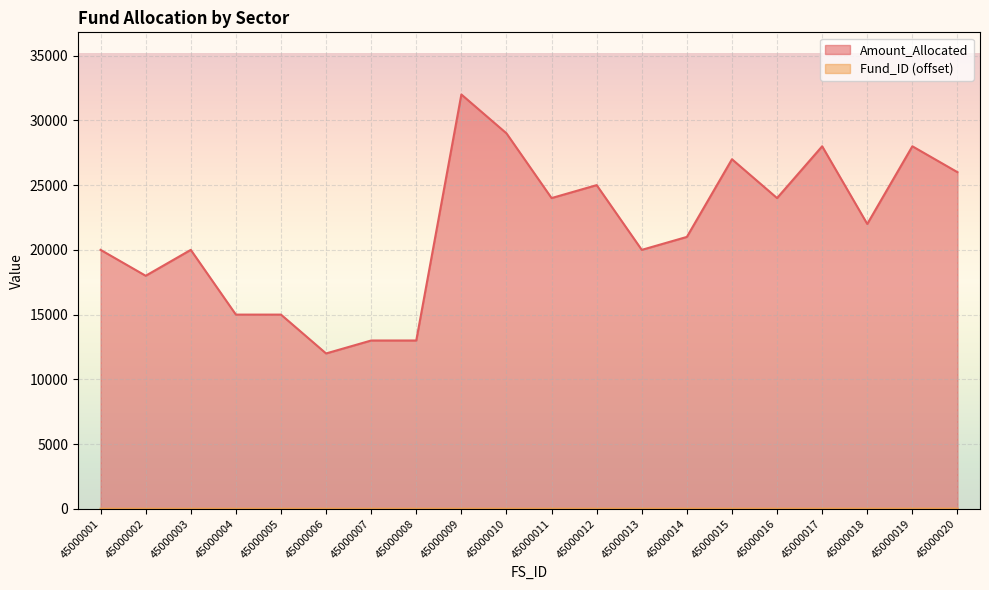

What is the sum of all Fund_ID values?

247